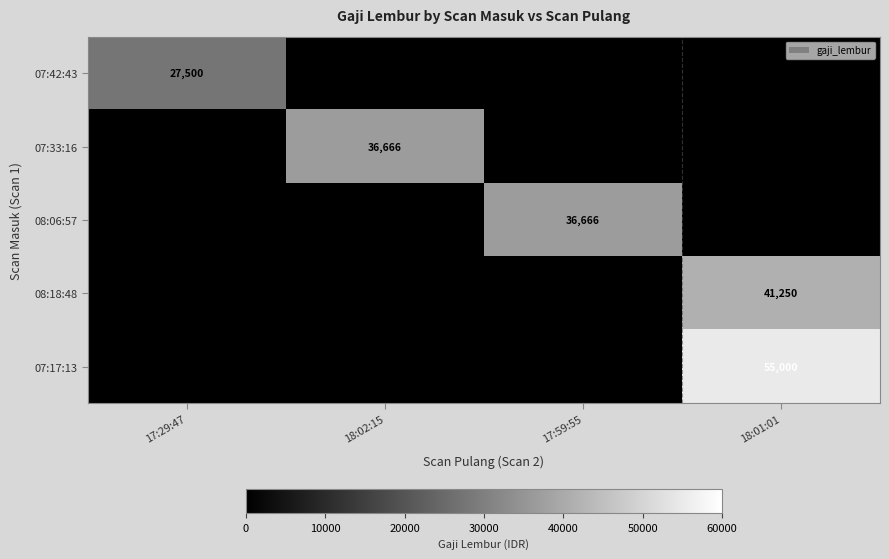

The value of 07:17:13 at 18:01:01 is 55000. True or false?

True